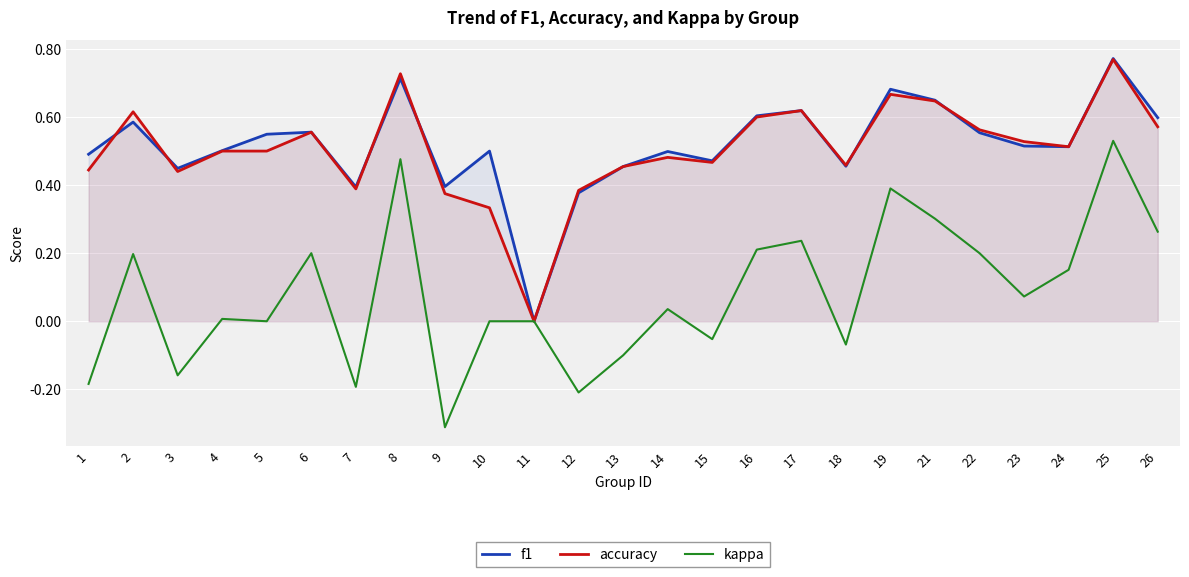

Rank the categories by kappa value from highest to lowest.

25, 8, 19, 21, 26, 17, 16, 6, 22, 2, 24, 23, 14, 4, 5, 10, 11, 15, 18, 13, 3, 1, 7, 12, 9